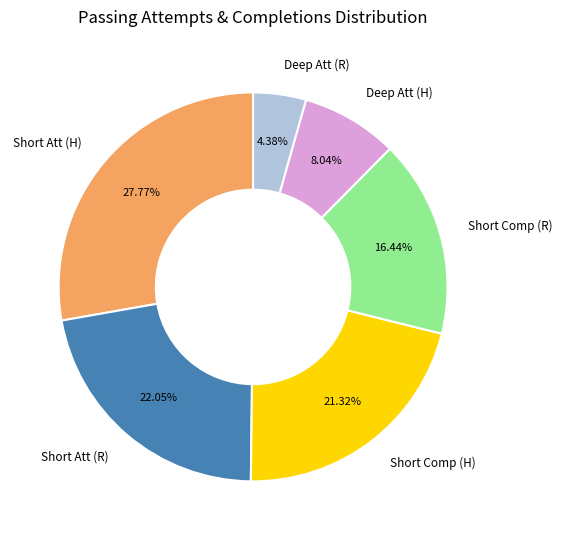

Count the number of slices in the pie.

6